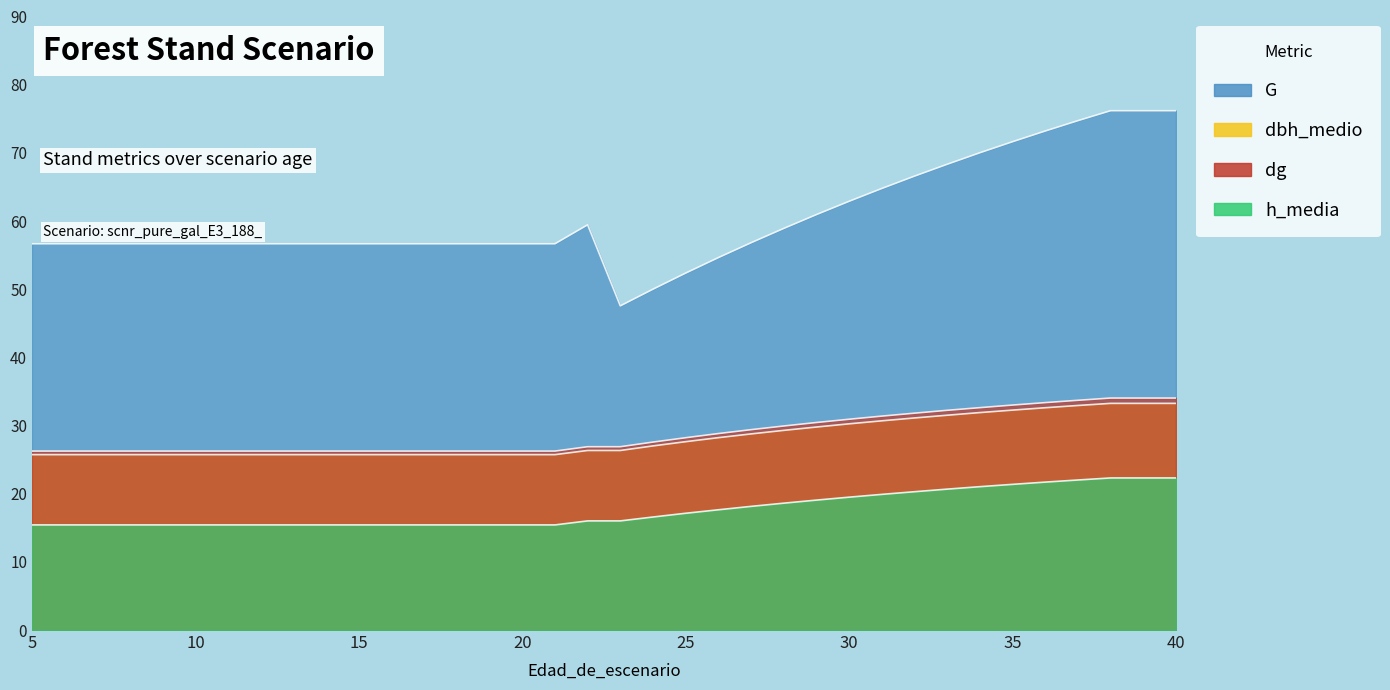

Where is h_media nearest to the value 18?

27